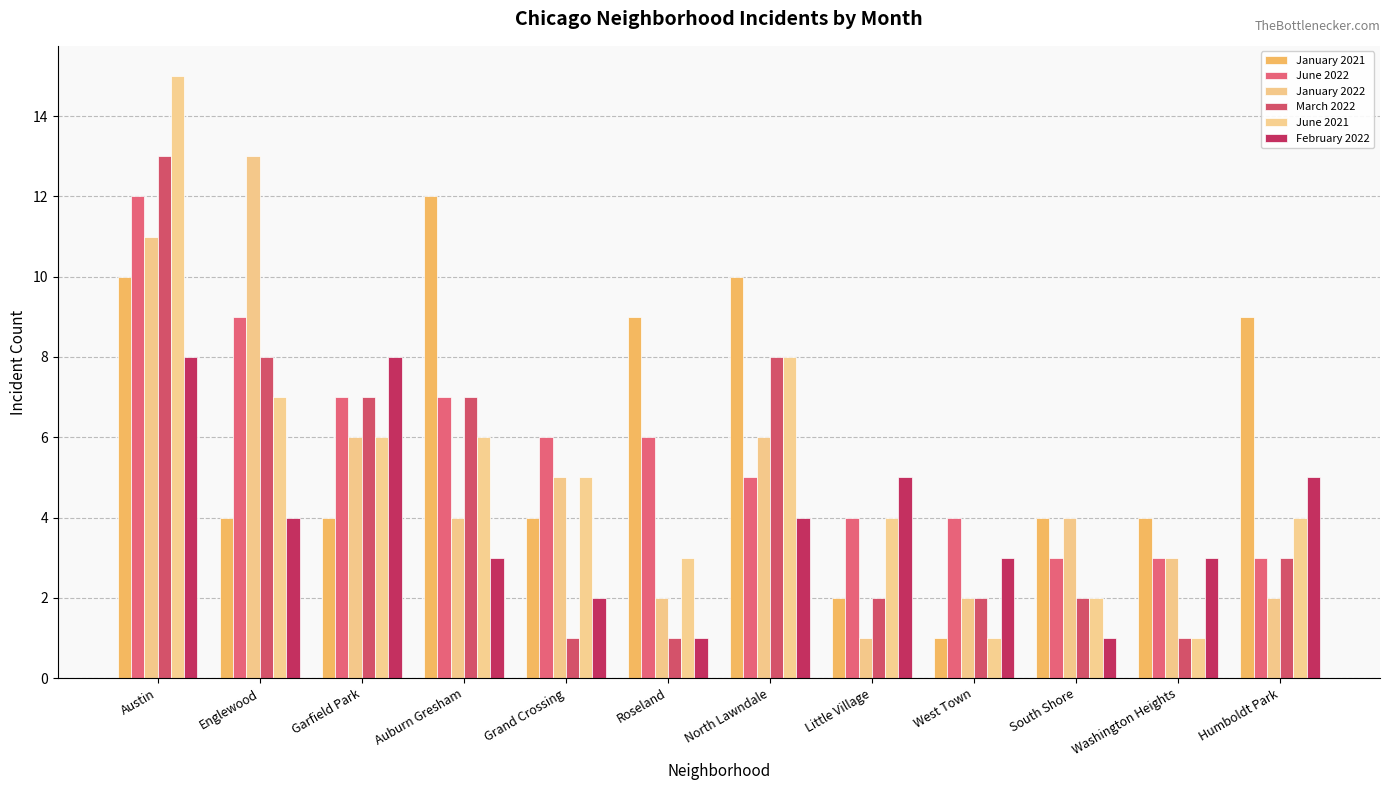

What is the sum of all February 2022 values?

47